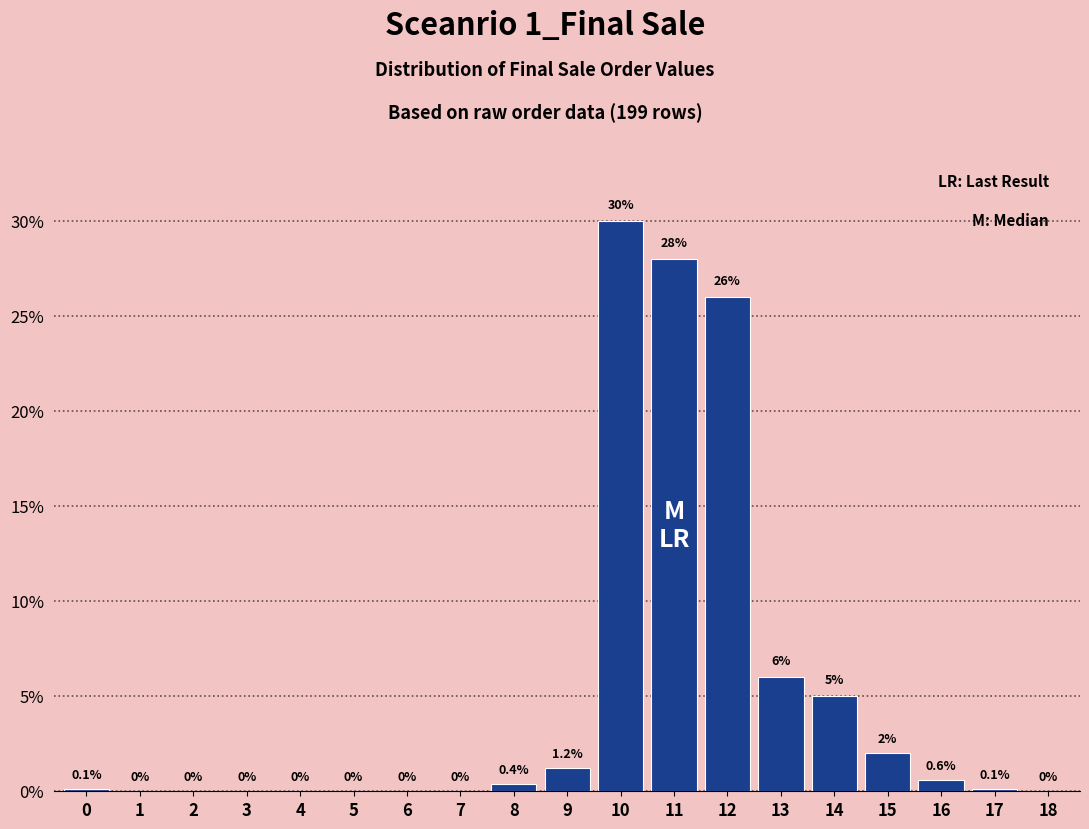

Reading left to right, transcribe all the data shown in this chart.

0=0.1	1=0.0	2=0.0	3=0.0	4=0.0	5=0.0	6=0.0	7=0.0	8=0.4	9=1.2	10=30.0	11=28.0	12=26.0	13=6.0	14=5.0	15=2.0	16=0.6	17=0.1	18=0.0